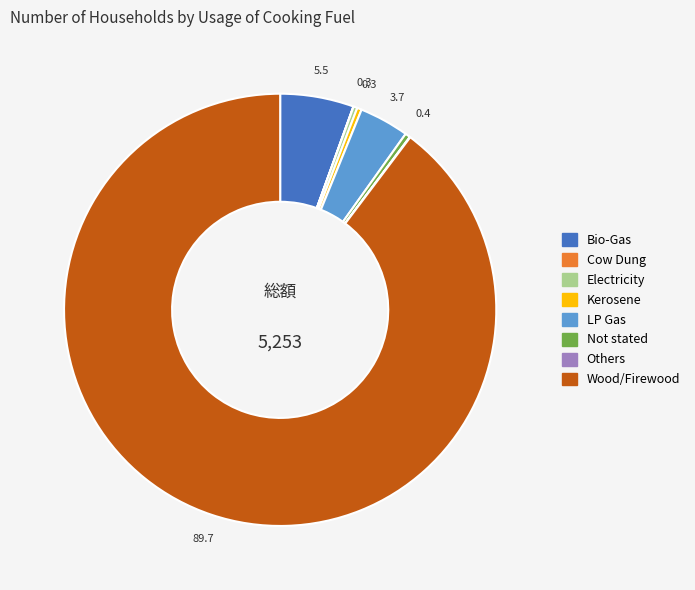

Which category accounts for the majority?

Wood/Firewood